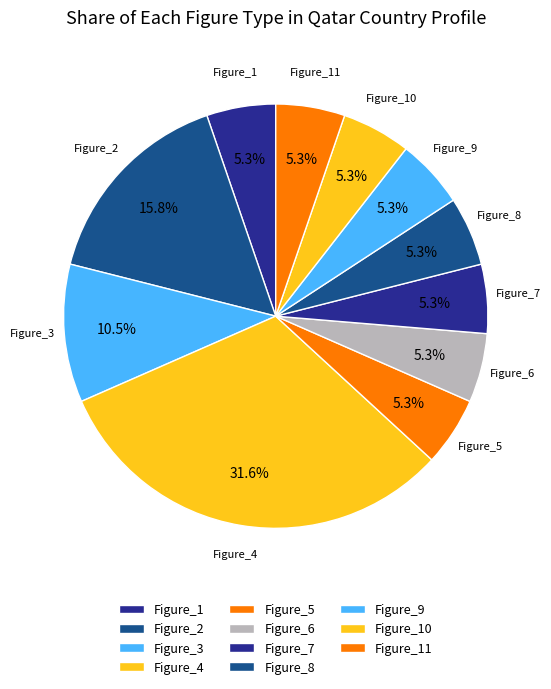

To the nearest percent, what is the difference between the largest and smallest slice percentages?

26%